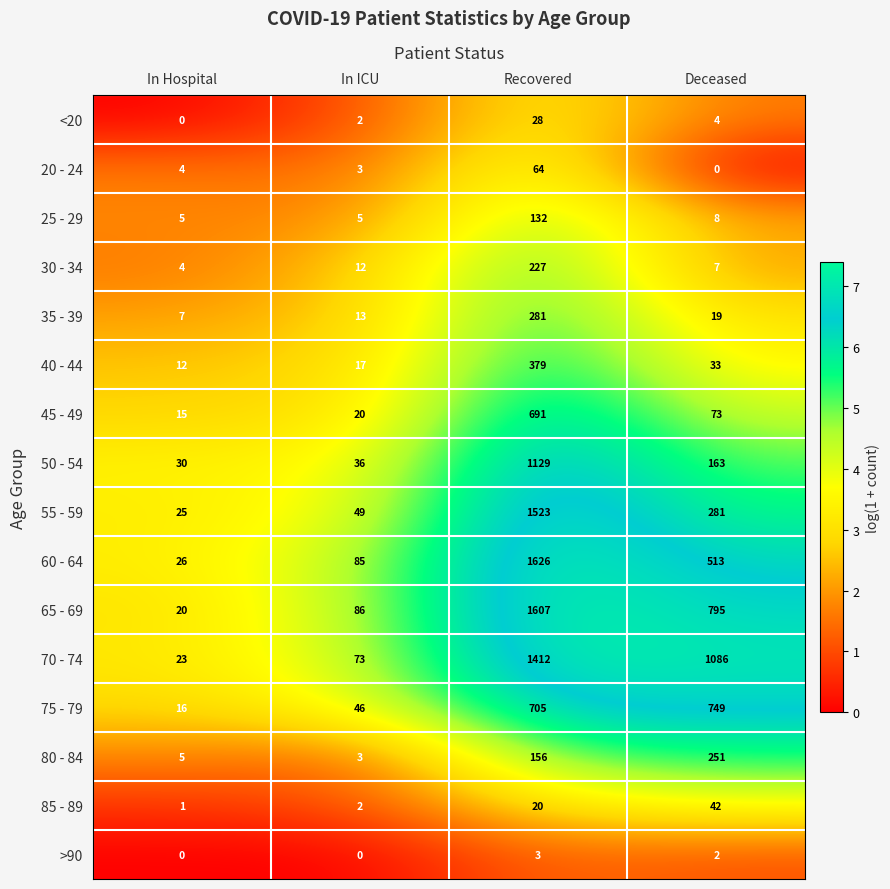

What is the greatest value displayed?

1626